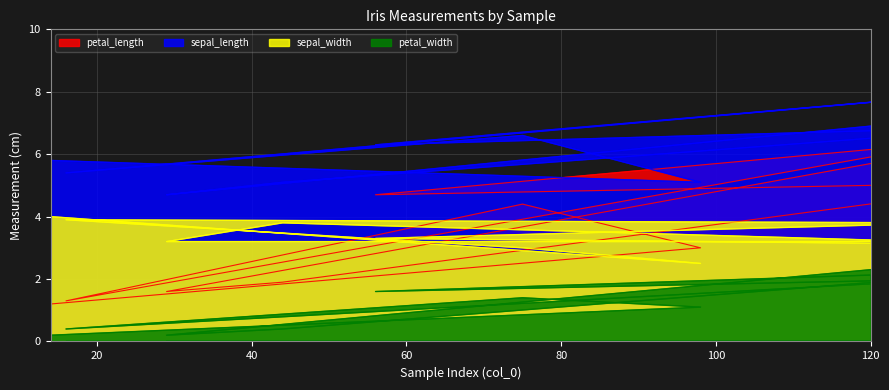

What is the value of the petal_width point at the 6th from the left?

1.6